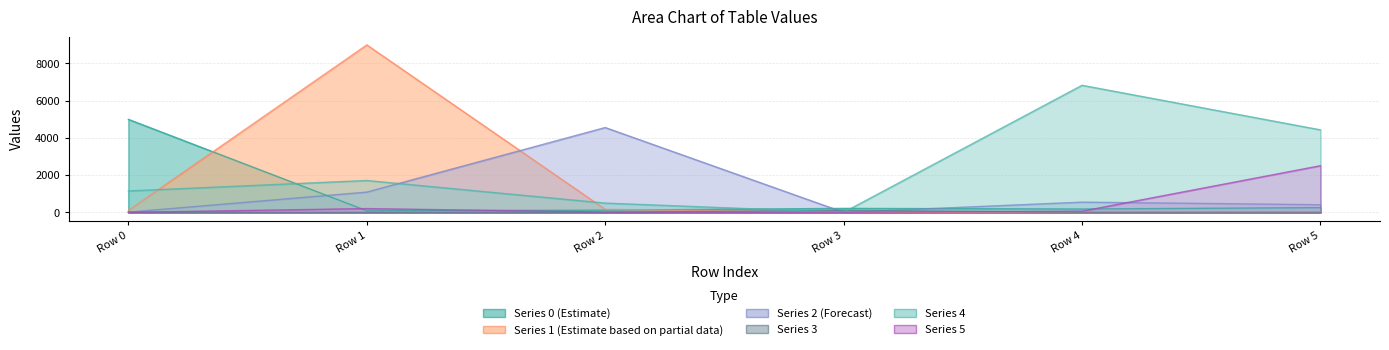

True or false: 3 has more than 0 interior local peaks.

True